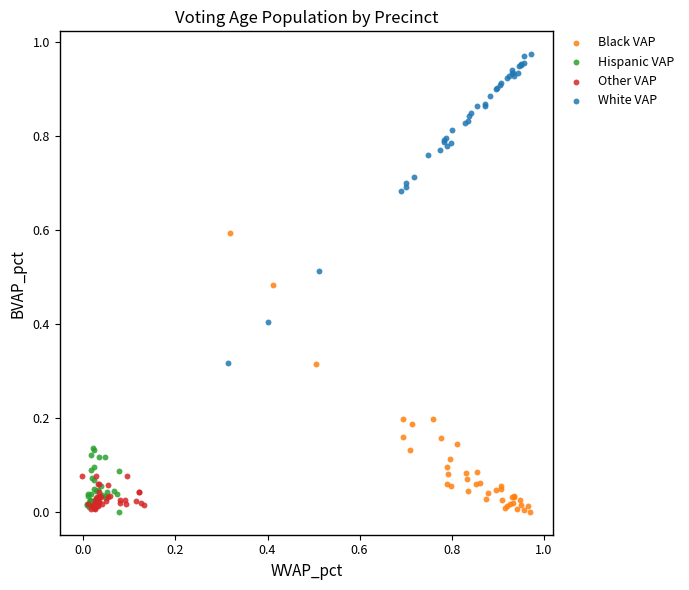

Which series reaches the maximum Y coordinate?

White VAP